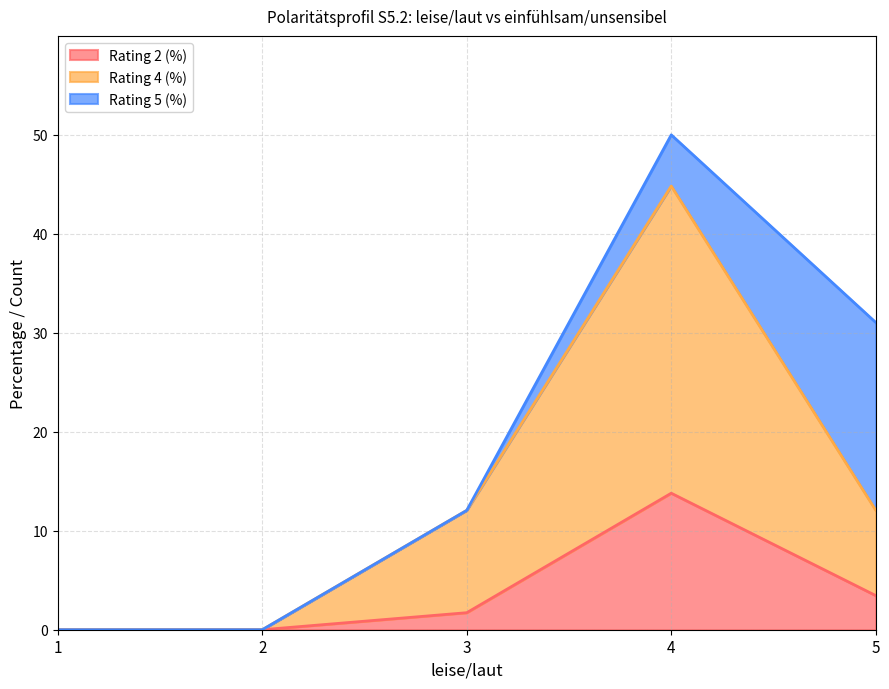

Which category has the highest value in the col_10 (pct) series?

4